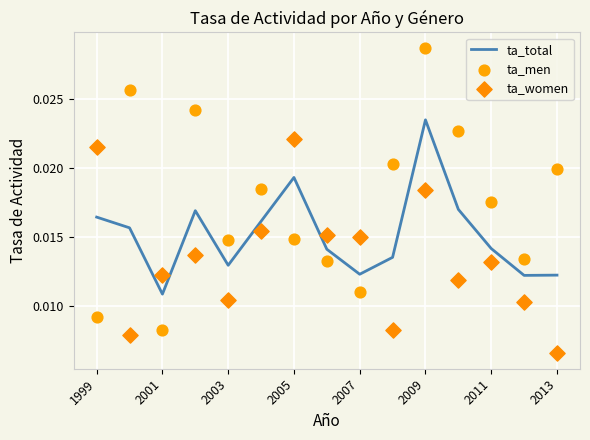

What are all the series names shown in the legend?

ta_total, ta_men, ta_women